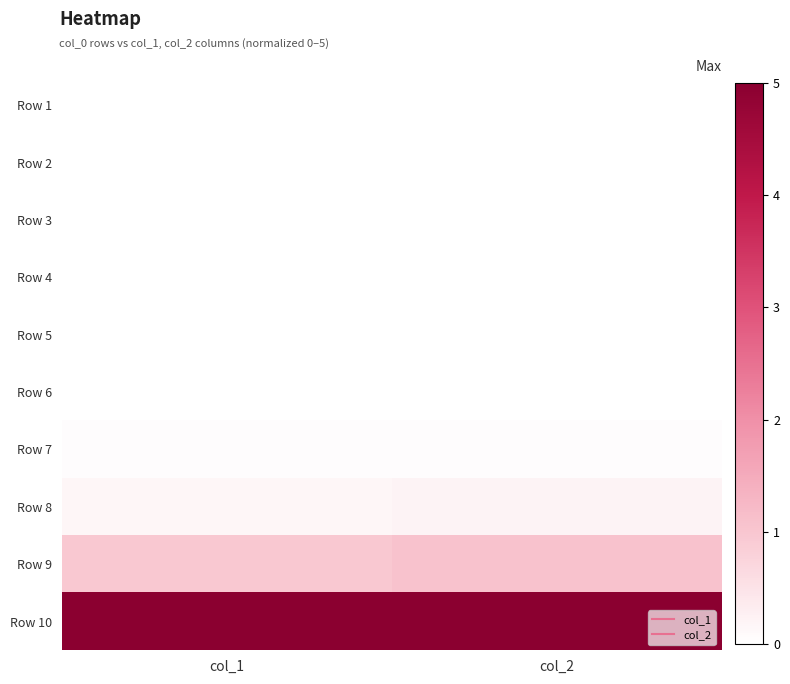

Rank the series by their maximum value, from lowest to highest.

Row 1, Row 2, Row 3, Row 4, Row 5, Row 6, Row 7, Row 8, Row 9, Row 10